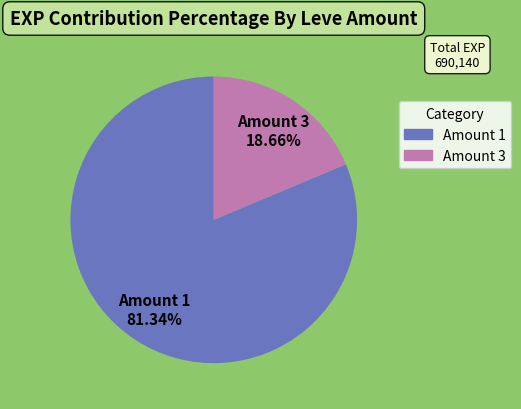

How many slices are in this pie chart?

2